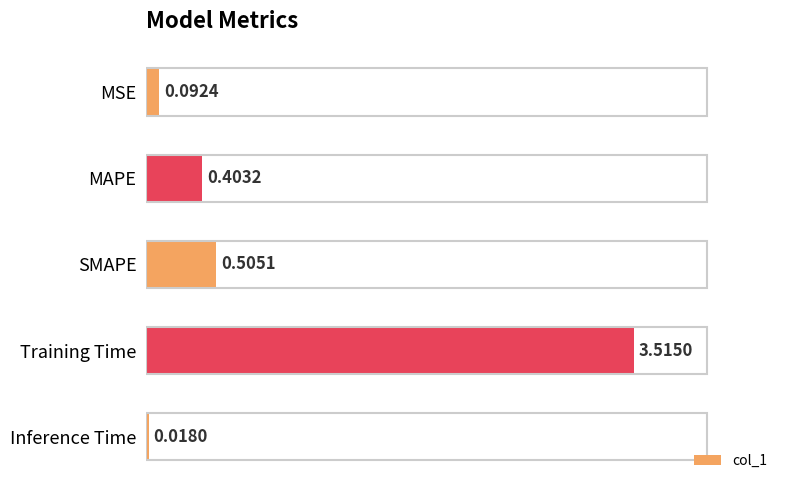

Rank the categories by value from highest to lowest.

Training Time, SMAPE, MAPE, MSE, Inference Time